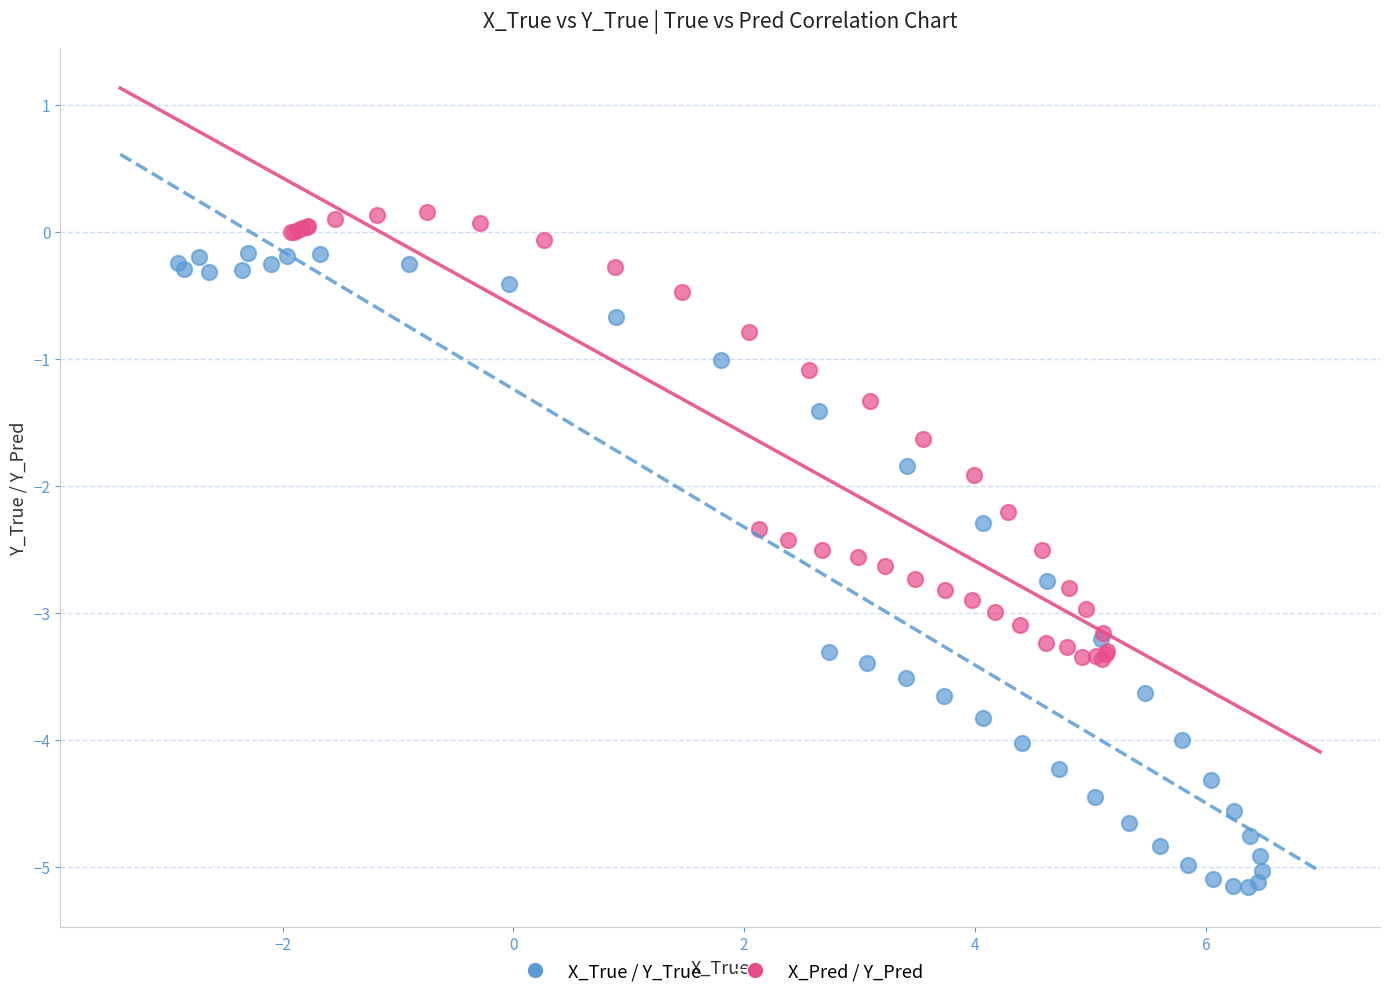

Which series contains the highest Y value?

X_Pred / Y_Pred